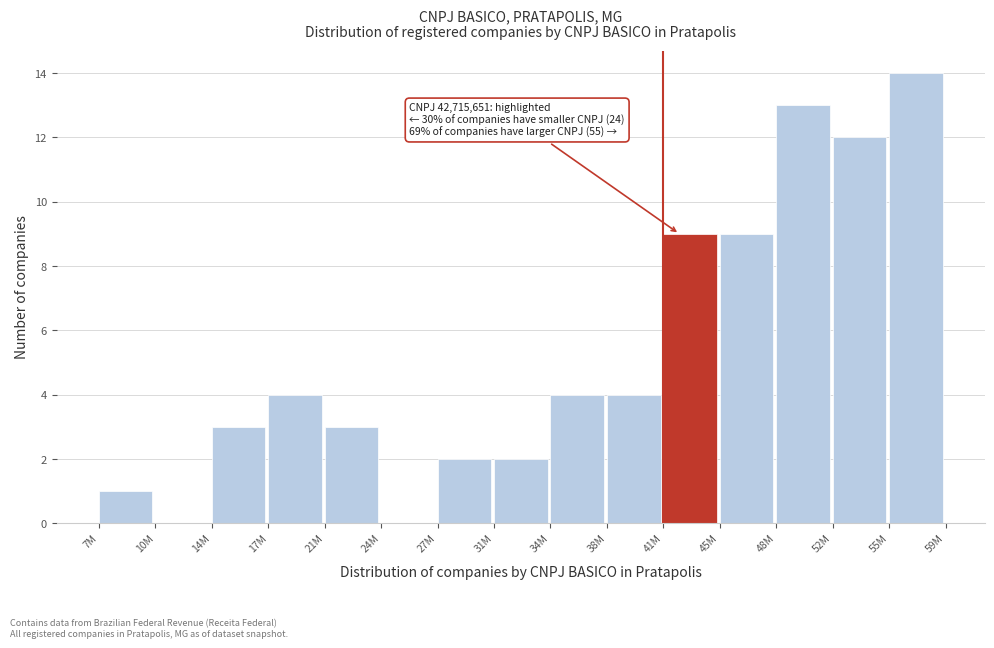

Reading left to right, extract all data points from this chart.

7M=1	10M=0	14M=3	17M=4	21M=3	24M=0	27M=2	31M=2	34M=4	38M=4	41M=9	45M=9	48M=13	52M=12	55M=14